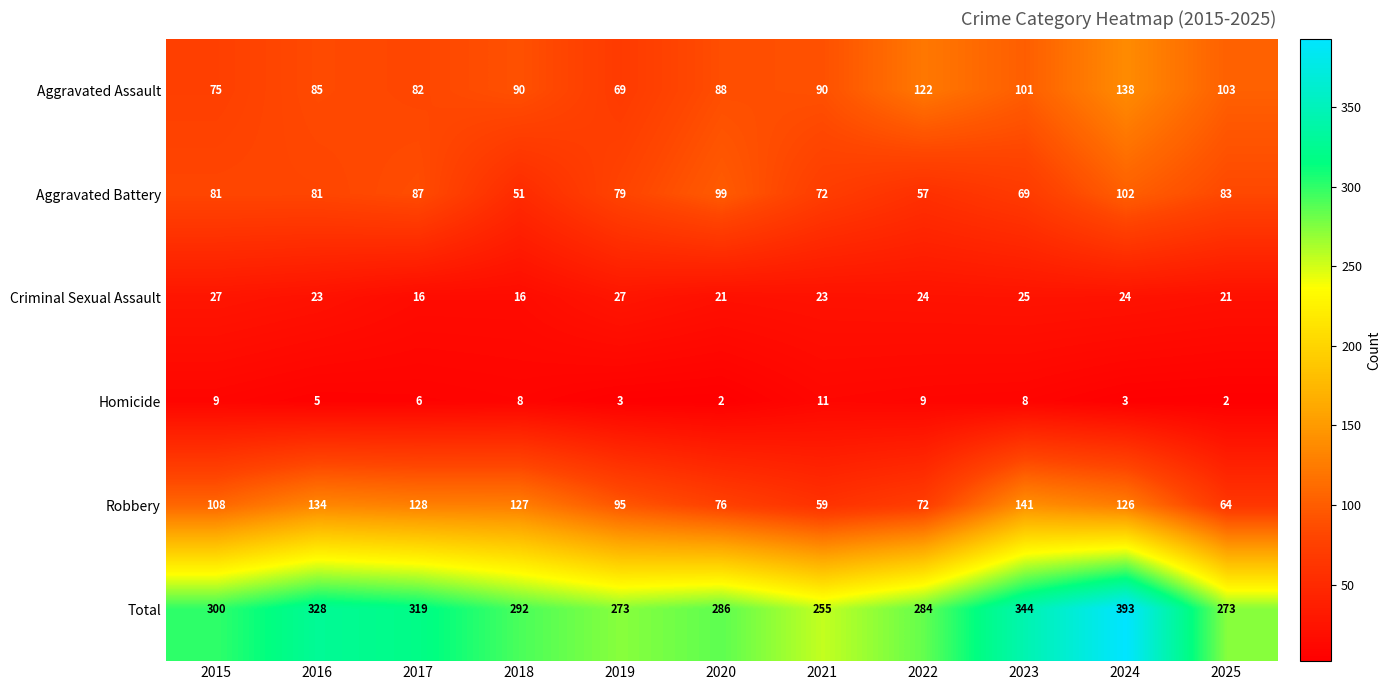

What is the total value across all series at 2022?

568